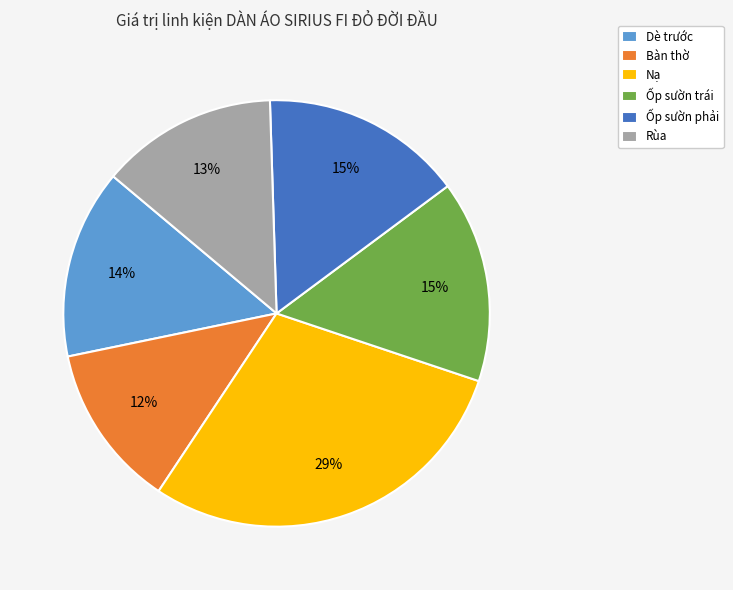

Do Dè trước and Bàn thờ together represent more than half of the pie?

No